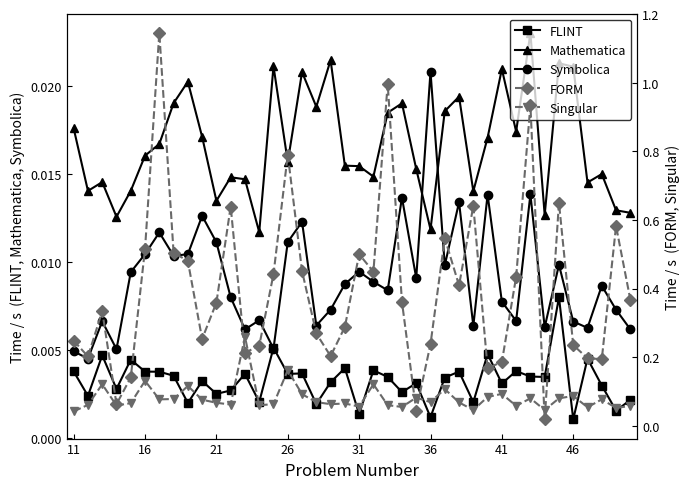

Count the Mathematica values in the range 0 to 1.

40